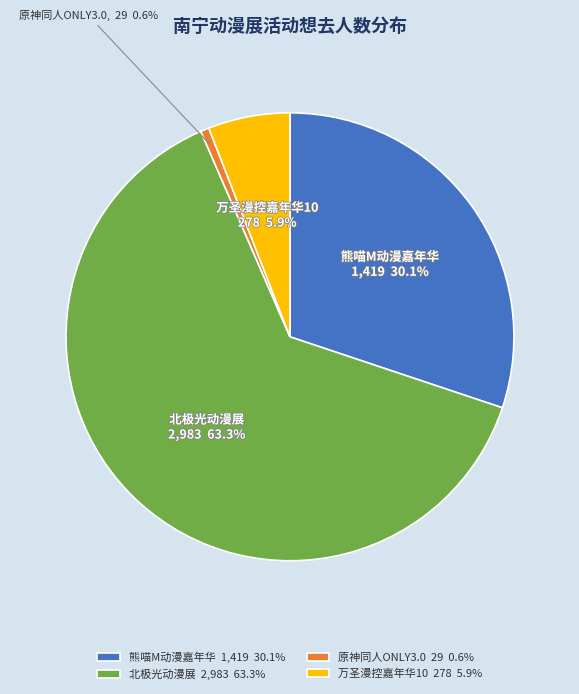

Which has a higher value, 北极光动漫展 or 万圣漫控嘉年华10?

北极光动漫展